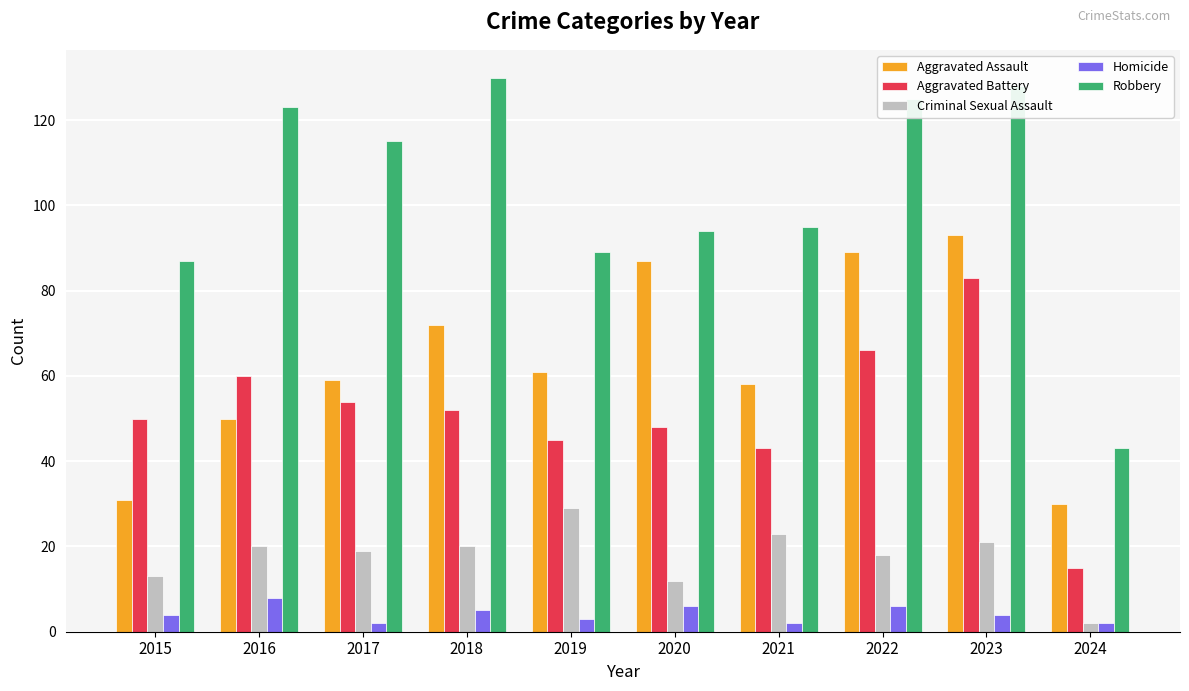

What is the sum of the Homicide values at 2021 and 2018?

7